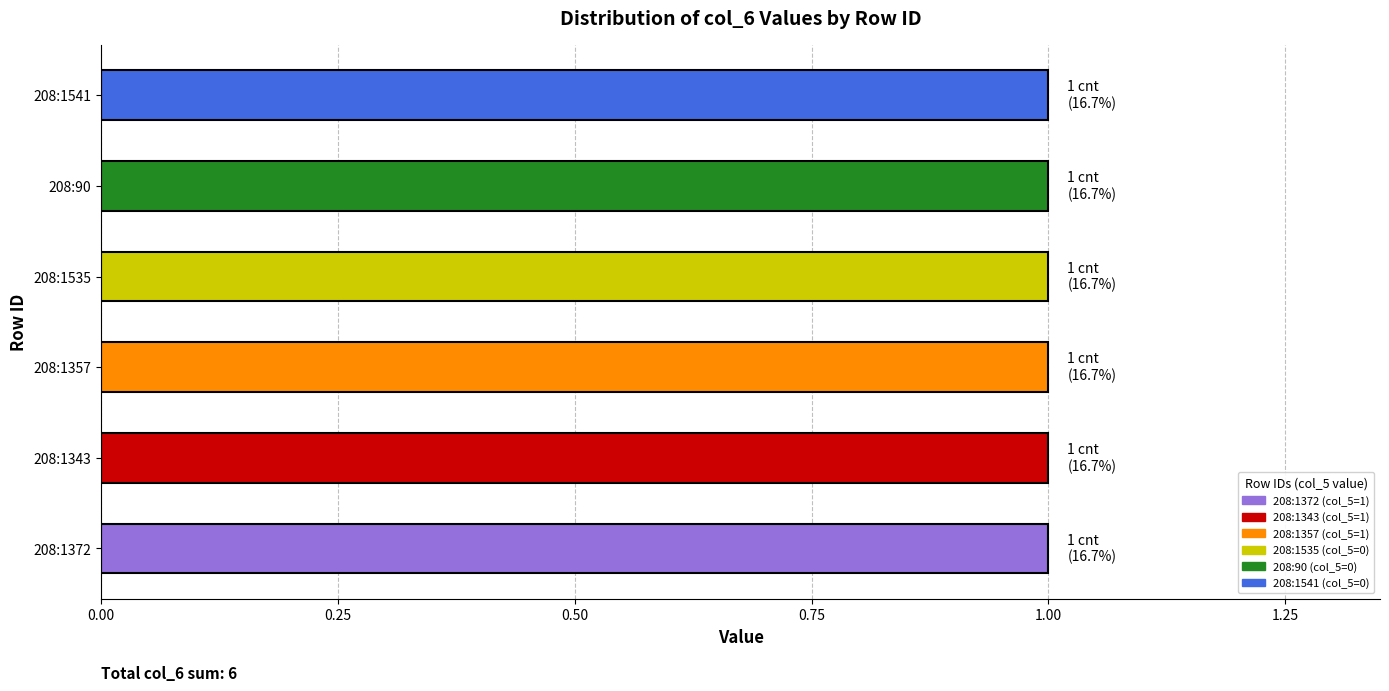

Reading right to left, transcribe all the data shown in this chart.

col_5: 0	0	0	1	1	1
col_6: 1	1	1	1	1	1